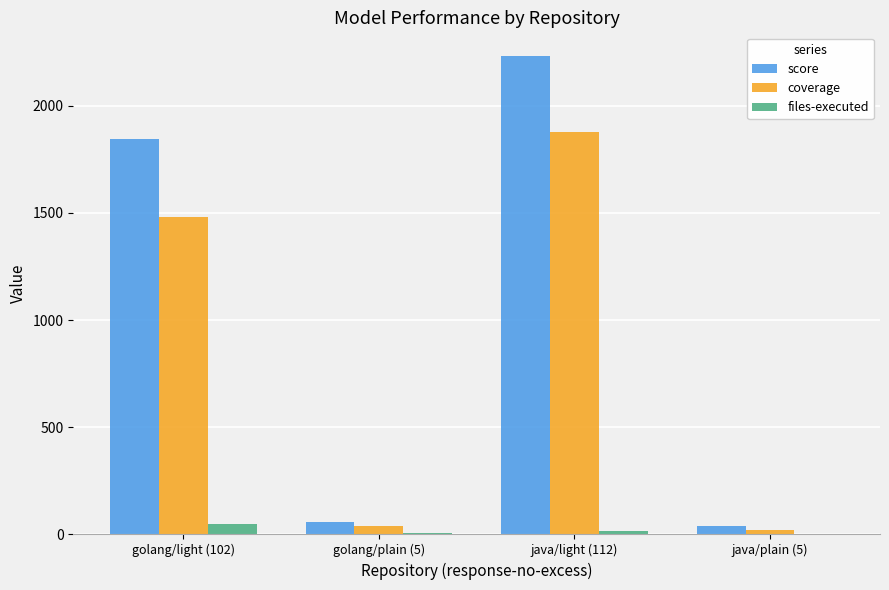

Which series changed the most between golang/light (102) and java/light (112)?

coverage